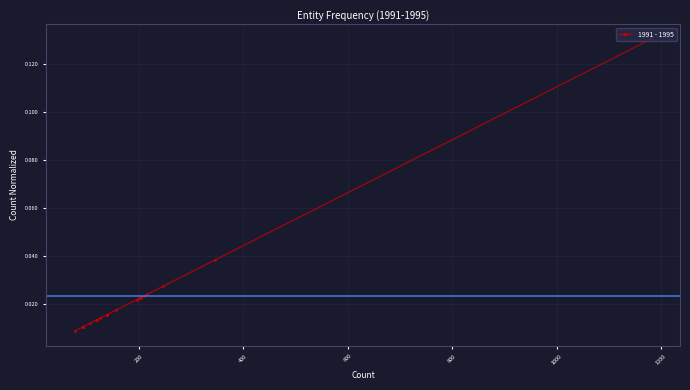

True or false: the data shows 0.0 at 800.

False